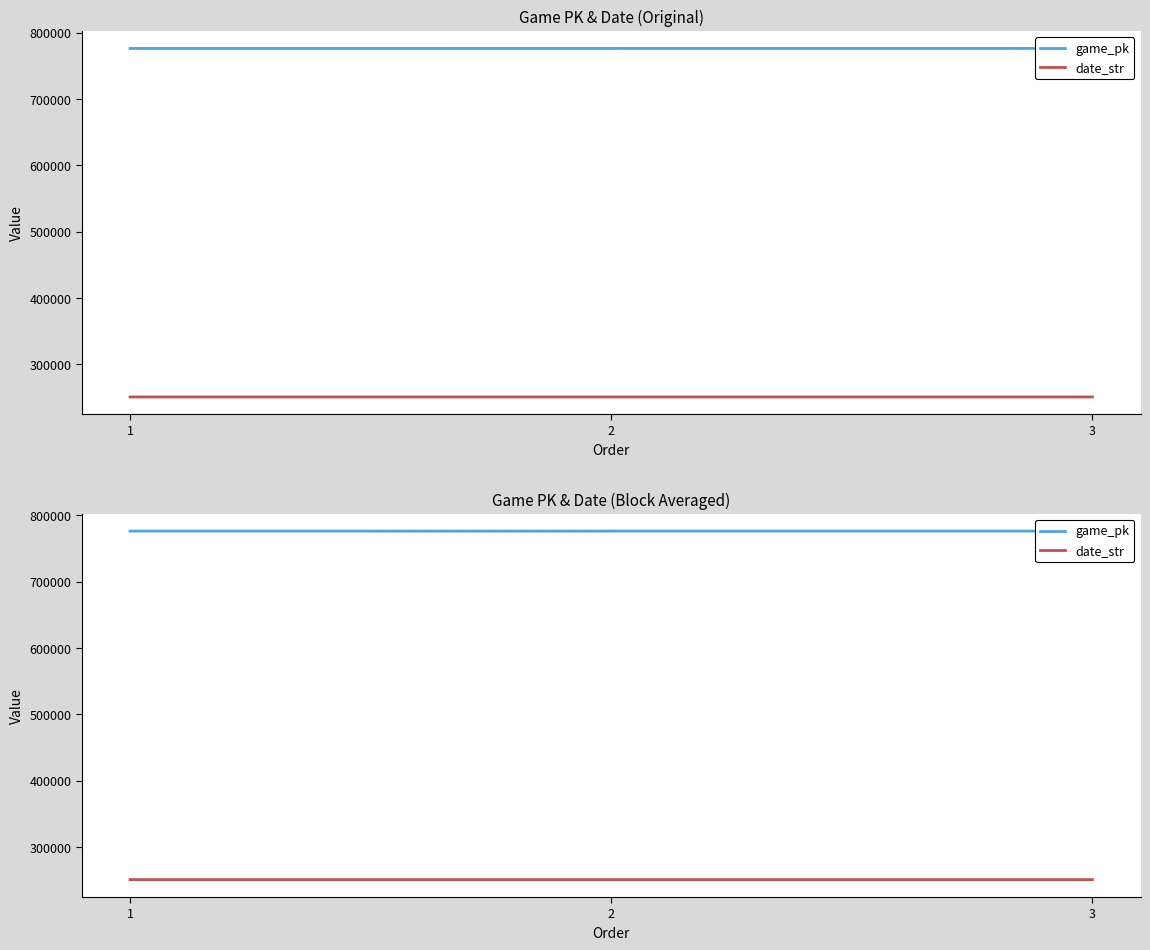

What is the highest value of the game_pk series?

776494